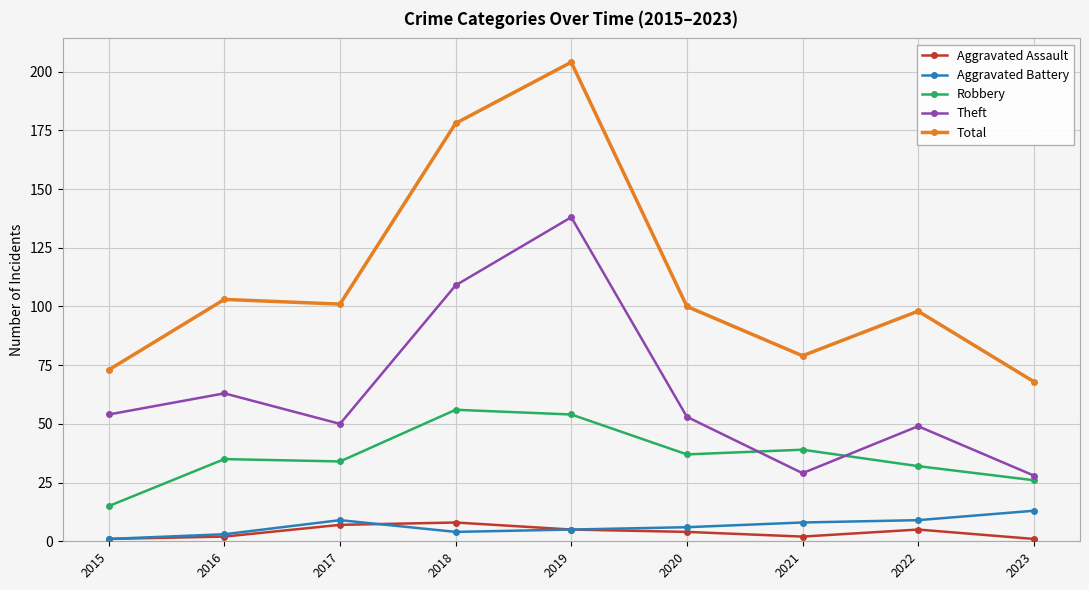

Does the chart display data point markers on the line(s)?

Yes